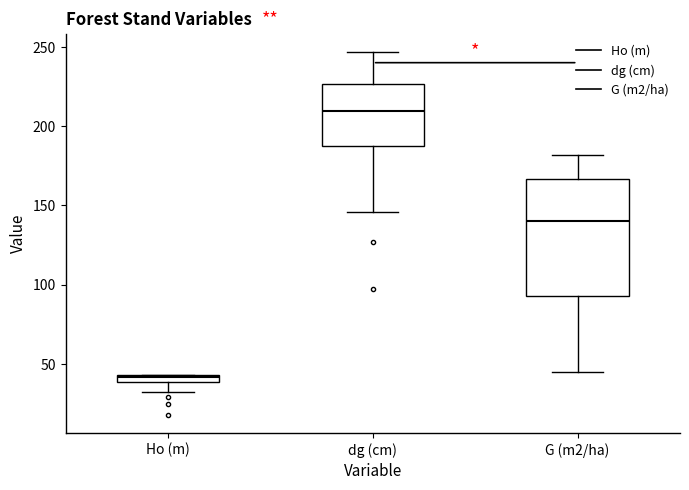

Comparing the boxes themselves (not the whiskers), which one is the tallest?

G (m2/ha)